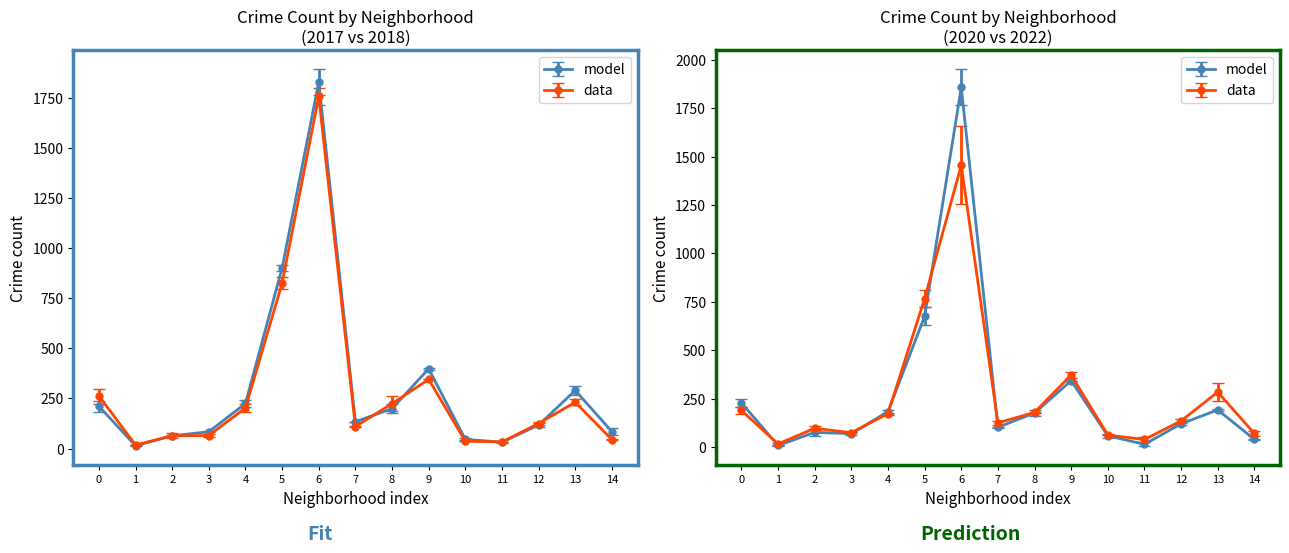

Reading left to right, list all the values displayed in this chart.

2020: 228.0	8.0	76.0	69.0	183.0	675.0	1858.0	102.0	176.0	343.0	58.0	14.0	120.0	192.0	40.0
2022: 189.0	16.0	97.0	74.0	173.0	767.0	1456.0	125.0	179.0	372.0	62.0	39.0	135.0	284.0	70.0
2017: 211.0	14.0	64.0	84.0	225.0	901.0	1827.0	134.0	199.0	398.0	46.0	32.0	117.0	290.0	85.0
2018: 262.0	18.0	64.0	65.0	203.0	825.0	1756.0	110.0	224.0	345.0	37.0	33.0	125.0	231.0	45.0
2019: 224.5	17.5	50.5	58.5	183.0	796.0	1713.5	109.0	185.5	344.5	36.0	33.0	116.5	215.5	44.0
2016: 239.0	17.0	65.5	87.0	241.0	914.5	1891.5	134.0	221.5	402.0	51.0	34.0	125.5	312.5	101.5